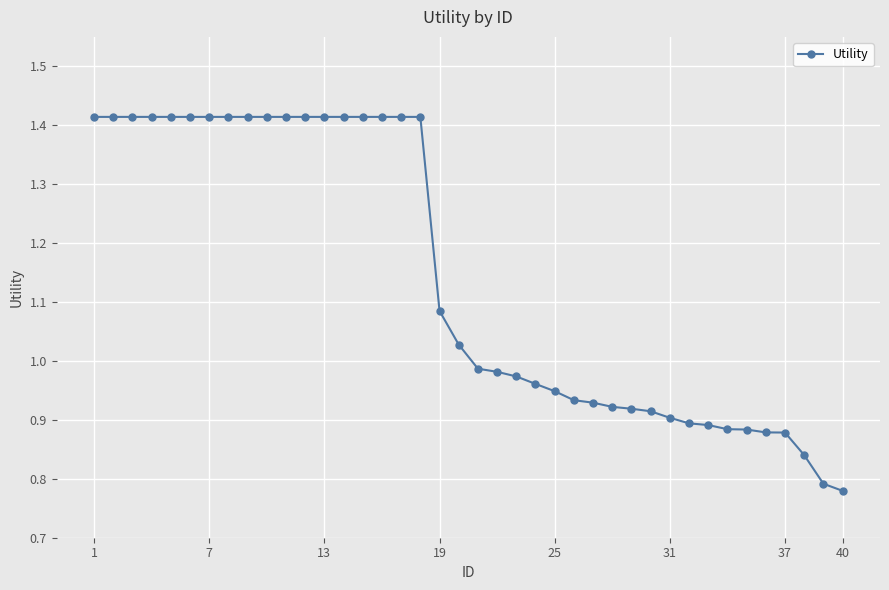

What is the difference between the second highest and minimum values?

0.6